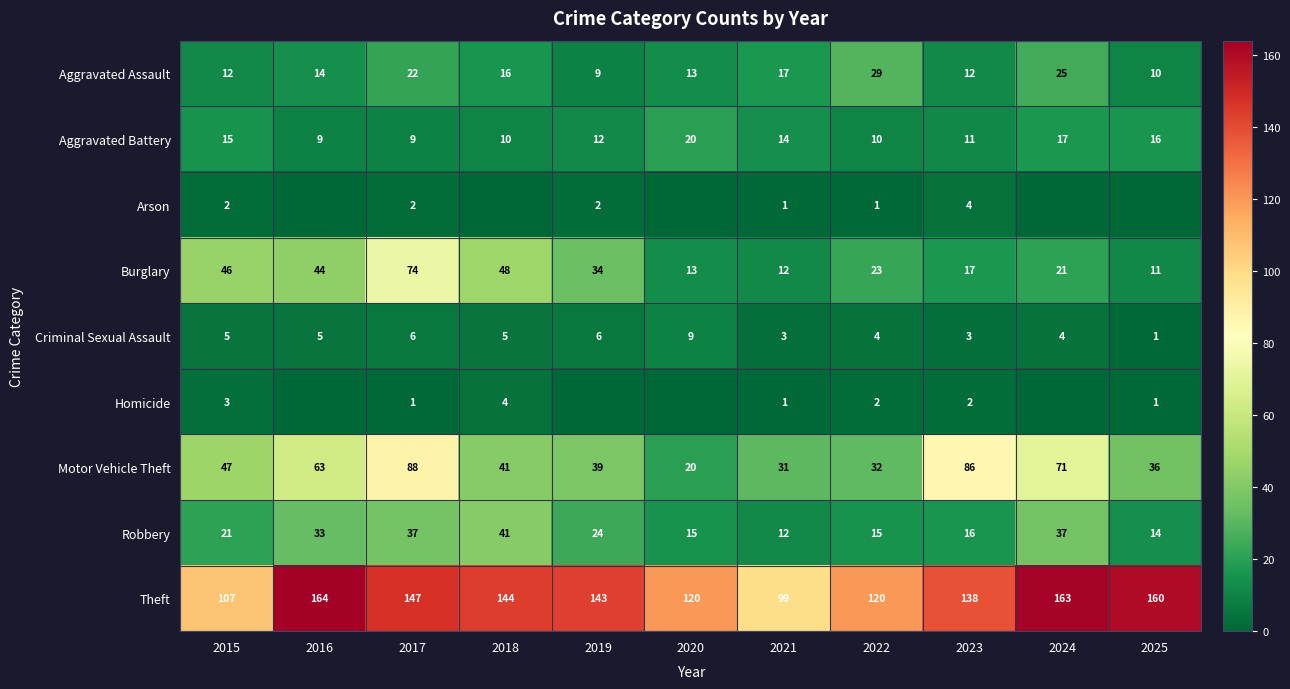

Which category has the highest value across all series?

2016